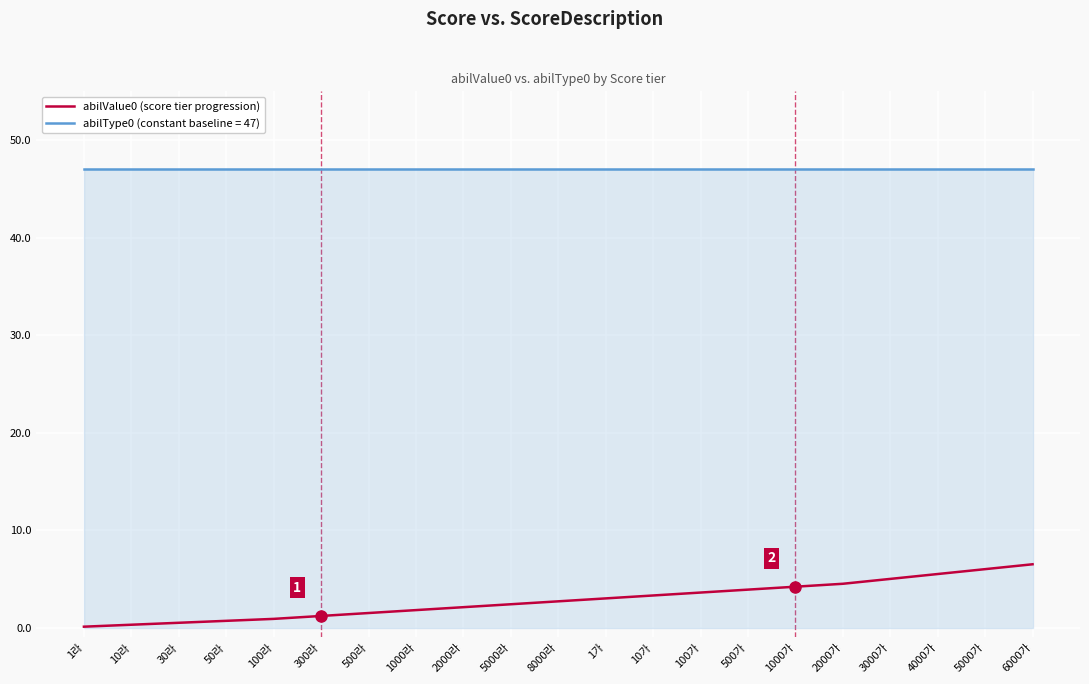

What is the difference between the abilValue0 (score tier progression) values at 2000가 and 10가?

1.2